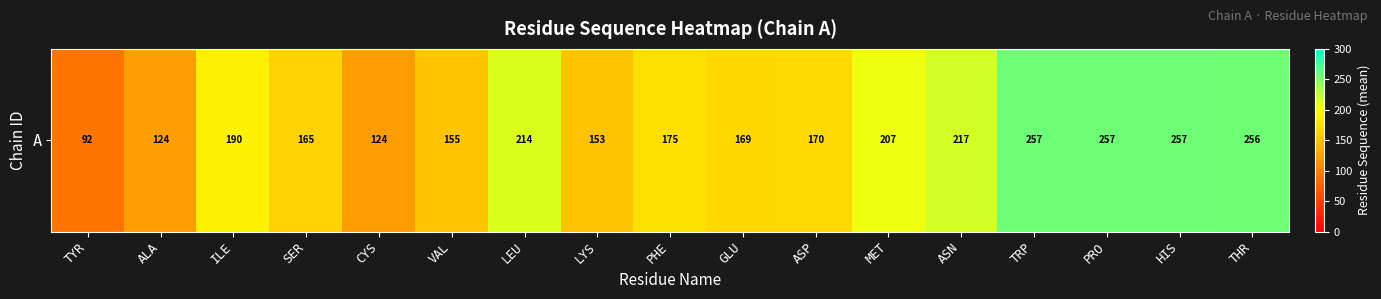

List the labels in order of value, smallest first.

TYR, CYS, ALA, LYS, VAL, SER, GLU, ASP, PHE, ILE, MET, LEU, ASN, THR, TRP, PRO, HIS